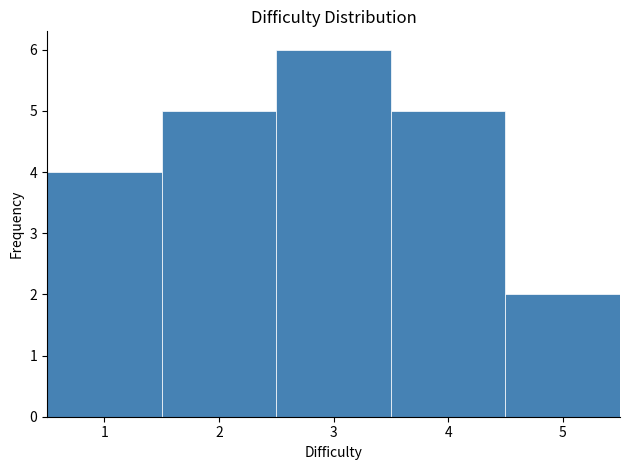

Which range on the x-axis has the tallest bar?

2.5 to 3.5